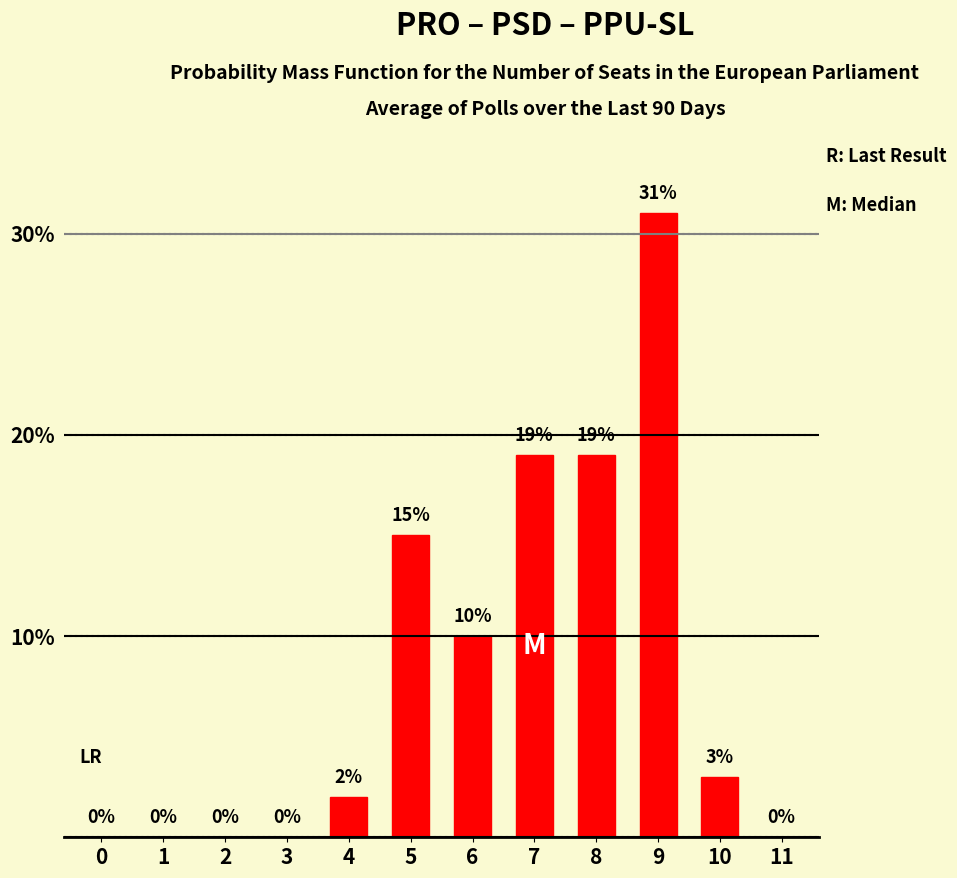

How many positive values are there?

7